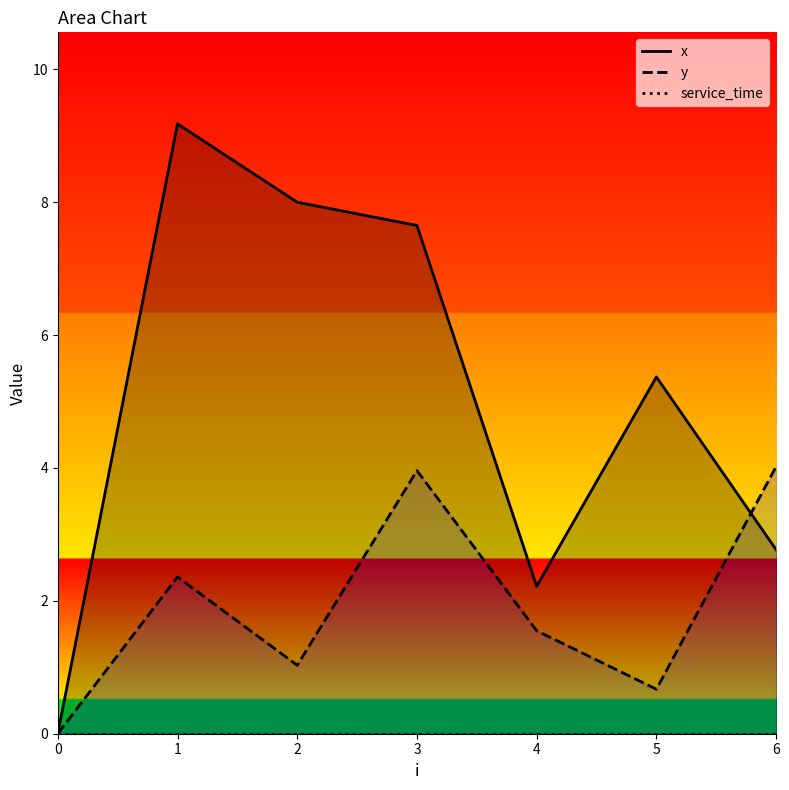

At which category is the sum across all series the highest?

3